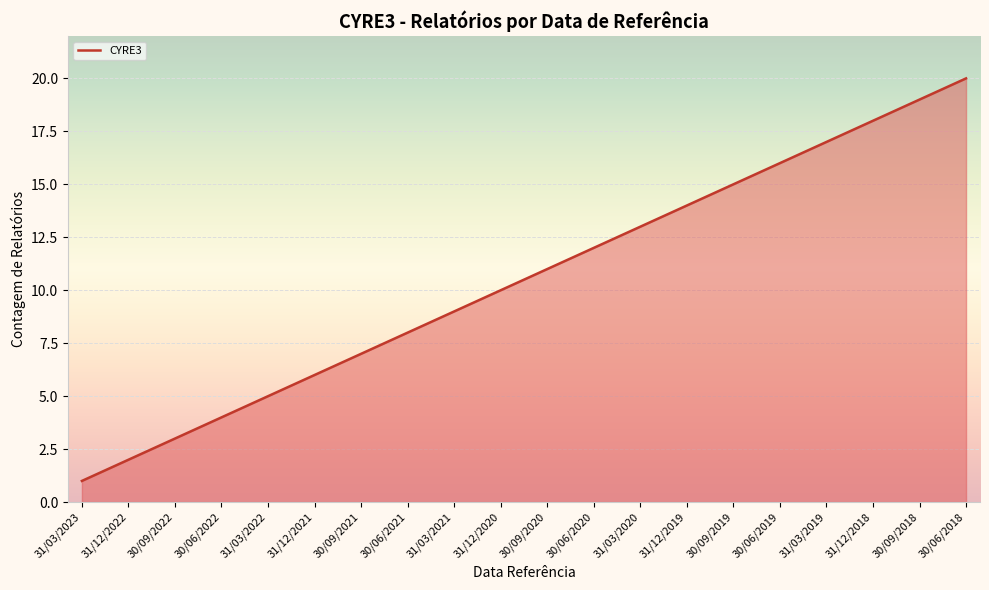

Between 31/03/2020 and 31/03/2019, which is larger?

31/03/2019